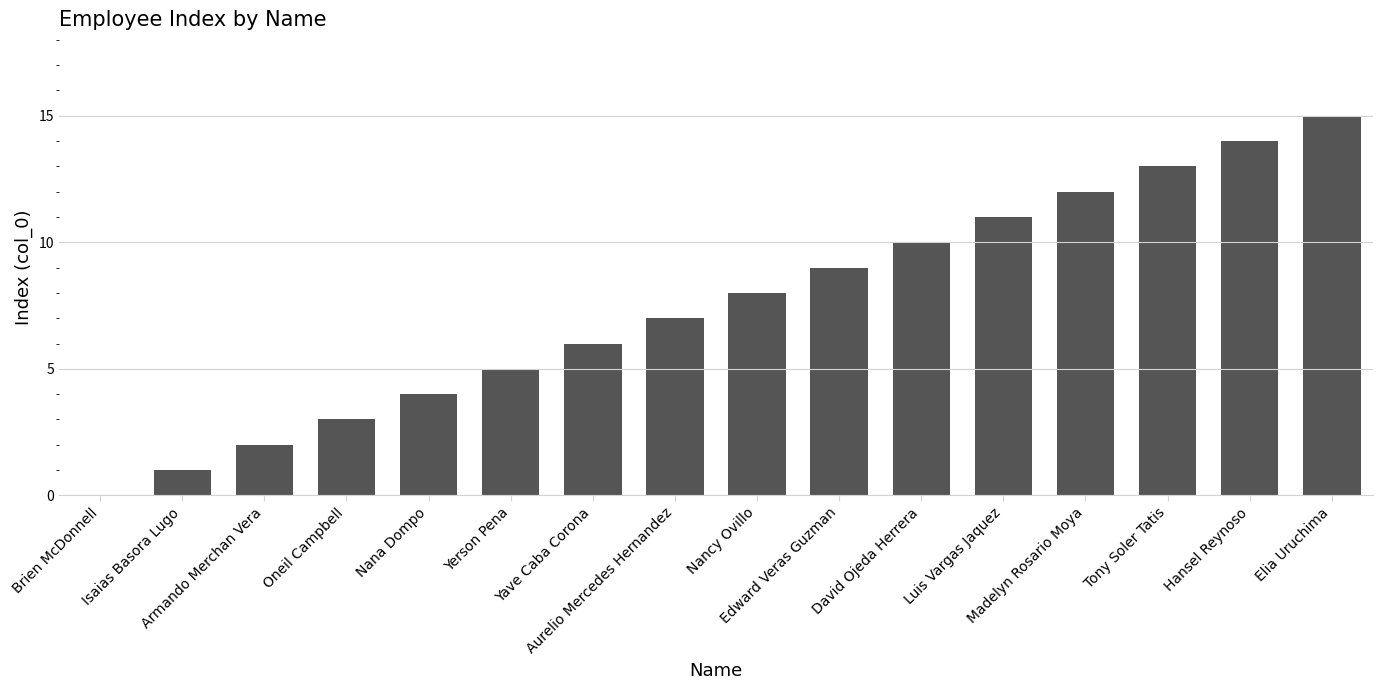

Does the chart contain stacked bars?

No